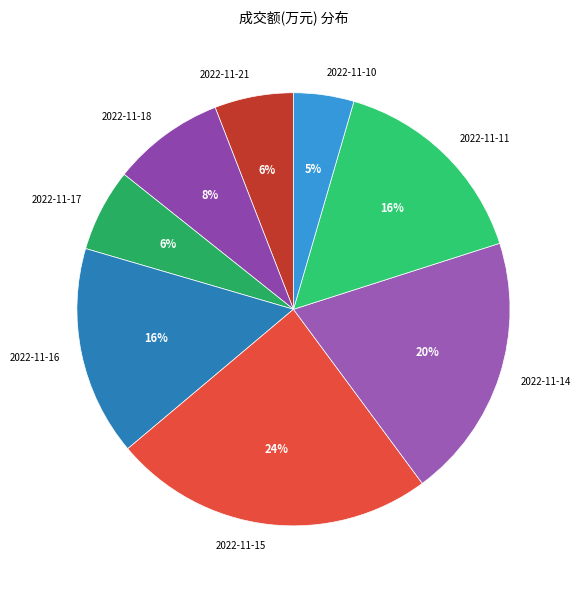

What is the ratio of the value at 2022-11-18 to the value at 2022-11-16?

0.5